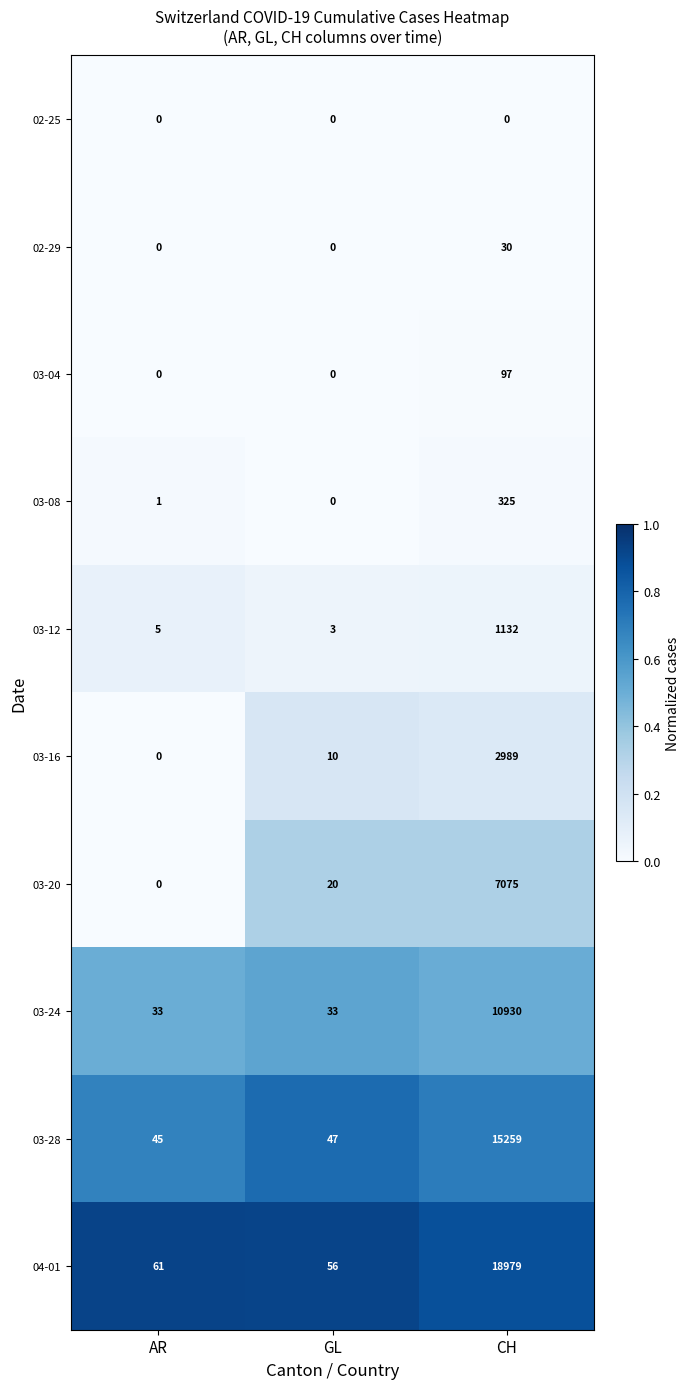

Reading left to right, list all the values displayed in this chart.

02-25: AR=0	GL=0	CH=0
02-29: AR=0	GL=0	CH=30
03-04: AR=0	GL=0	CH=97
03-08: AR=1	GL=0	CH=325
03-12: AR=5	GL=3	CH=1132
03-16: AR=0	GL=10	CH=2989
03-20: AR=0	GL=20	CH=7075
03-24: AR=33	GL=33	CH=10930
03-28: AR=45	GL=47	CH=15259
04-01: AR=61	GL=56	CH=18979